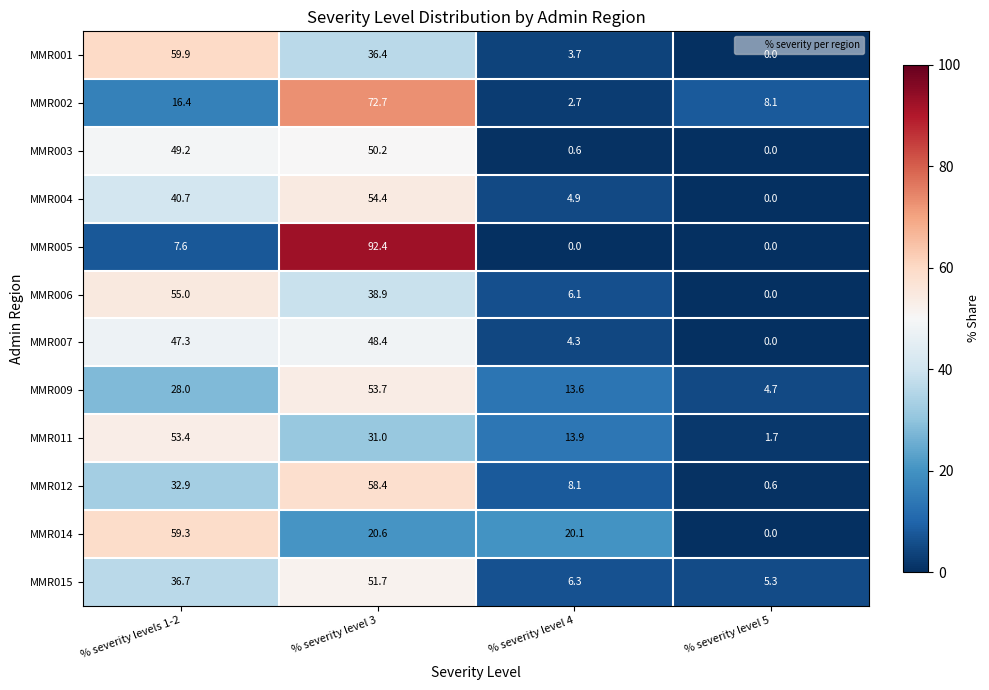

Rank the series at % severity level 4 from highest to lowest value.

MMR014, MMR011, MMR009, MMR012, MMR015, MMR006, MMR004, MMR007, MMR001, MMR002, MMR003, MMR005